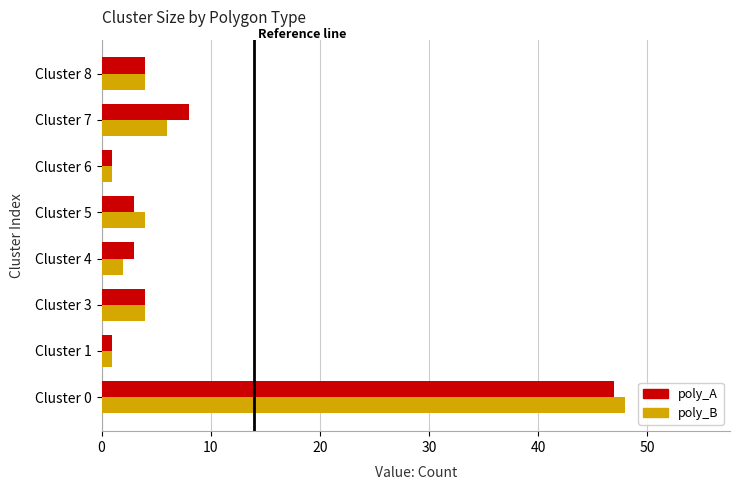

What is the difference between the poly_A values at Cluster 0 and Cluster 7?

39